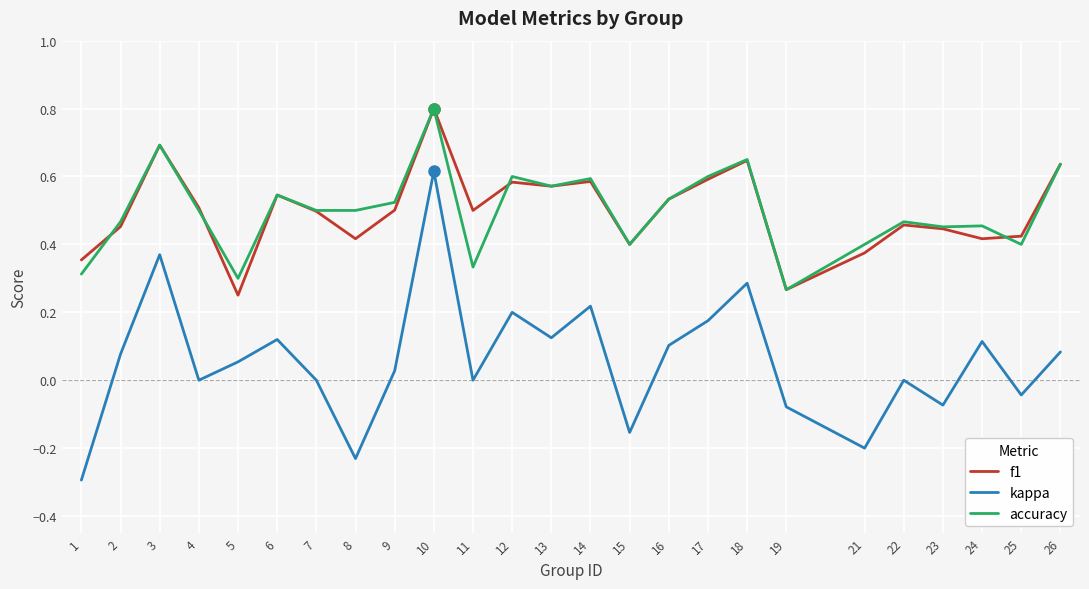

Is it true that kappa equals 0.0 at 4?

True